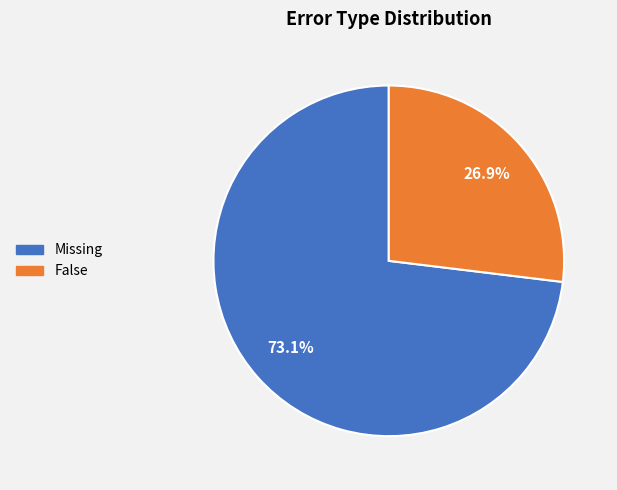

Which category has the biggest portion of the pie?

Missing